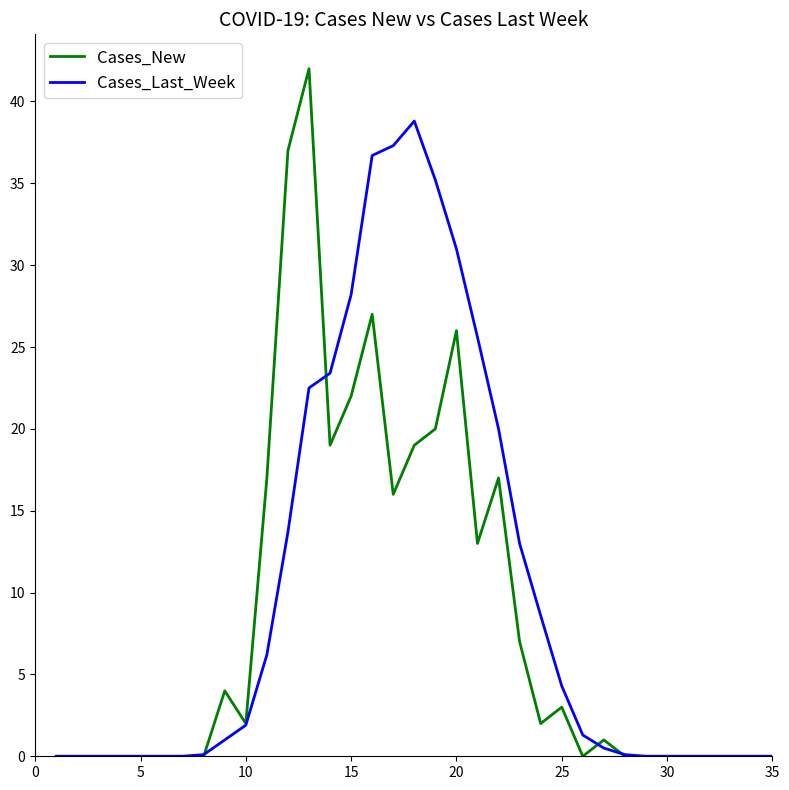

Rank the series by their maximum value, from highest to lowest.

Cases_New, Cases_Last_Week